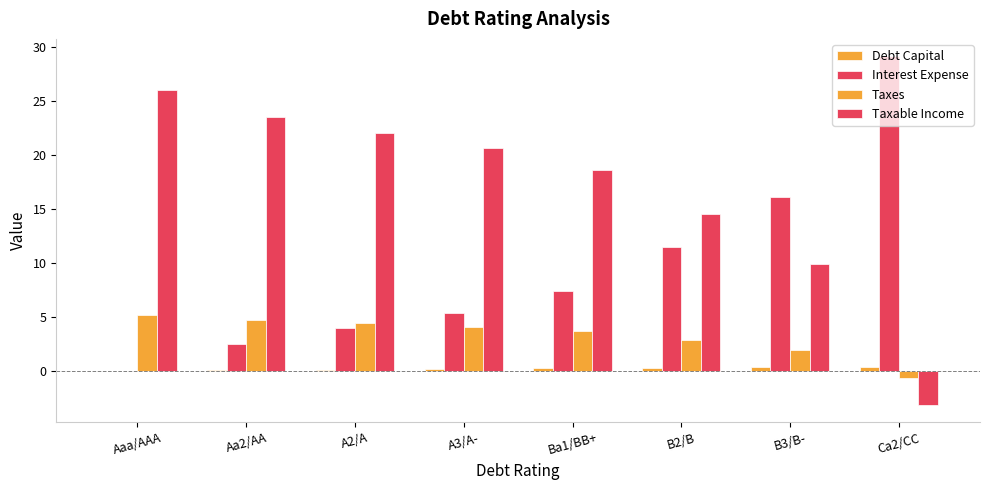

The Taxes series shows 6.5 at Ba1/BB+. True or false?

False